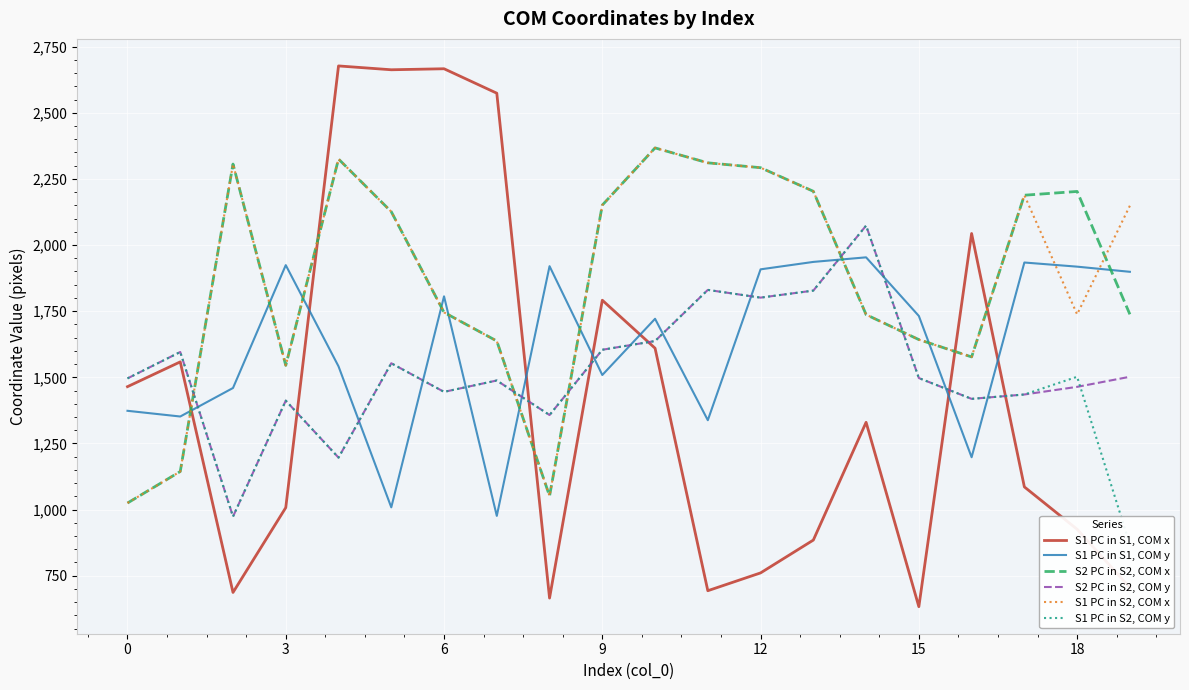

Which series ends up on top after the final intersection of S2 PC in S2, COM y and S1 PC in S1, COM y?

S1 PC in S1, COM y